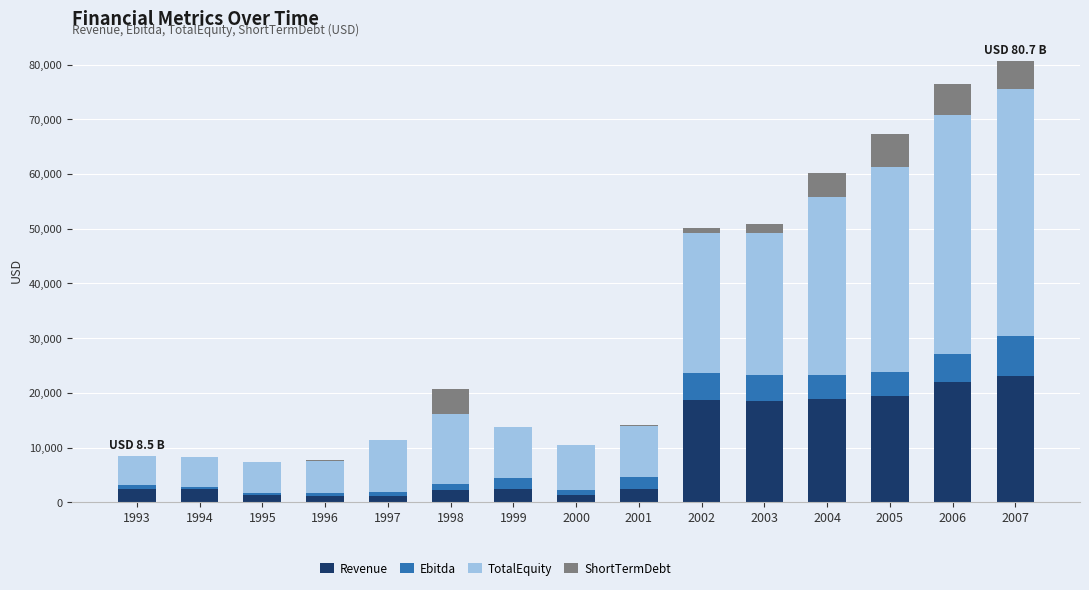

What is the sum of the Revenue values at 2006 and 2005?

41325.0